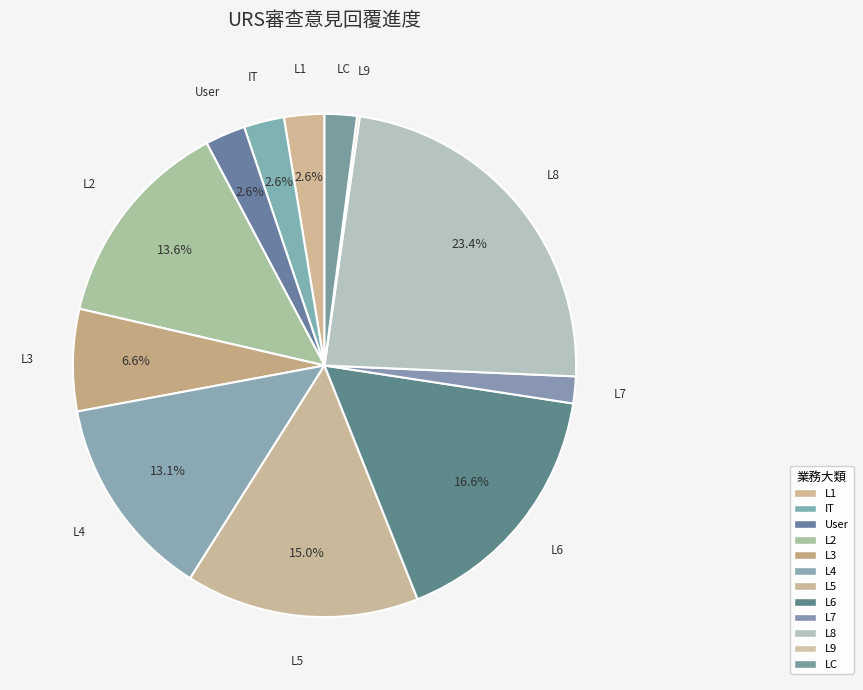

Which category has the smallest portion of the pie?

L9